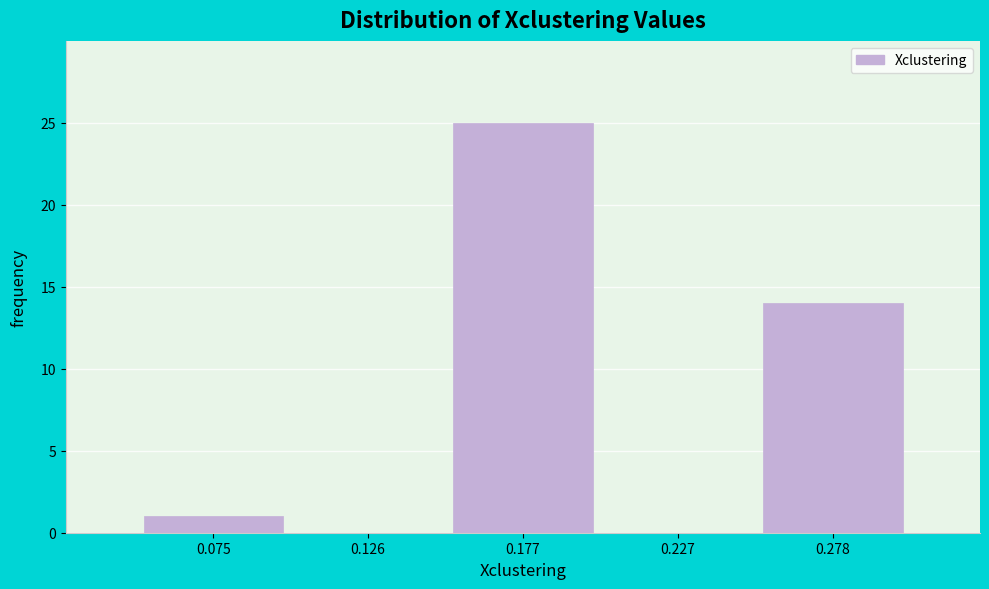

Over which range of the x-axis is the bar tallest?

0.15 to 0.20